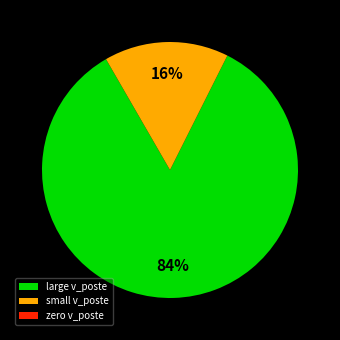

Which has a higher value, small v_poste or large v_poste?

large v_poste